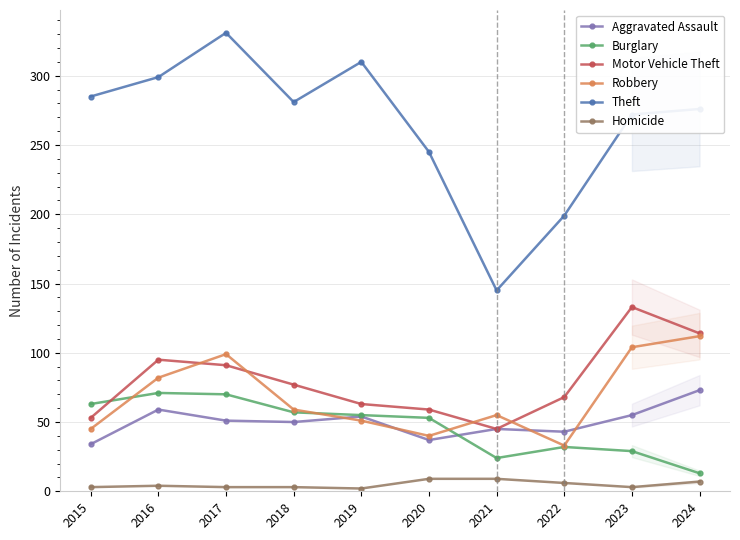

Reading right to left, transcribe all the data shown in this chart.

Aggravated Assault: 73	55	43	45	37	54	50	51	59	34
Burglary: 13	29	32	24	53	55	57	70	71	63
Motor Vehicle Theft: 114	133	68	45	59	63	77	91	95	53
Robbery: 112	104	33	55	40	51	59	99	82	45
Theft: 276	272	199	145	245	310	281	331	299	285
Homicide: 7	3	6	9	9	2	3	3	4	3